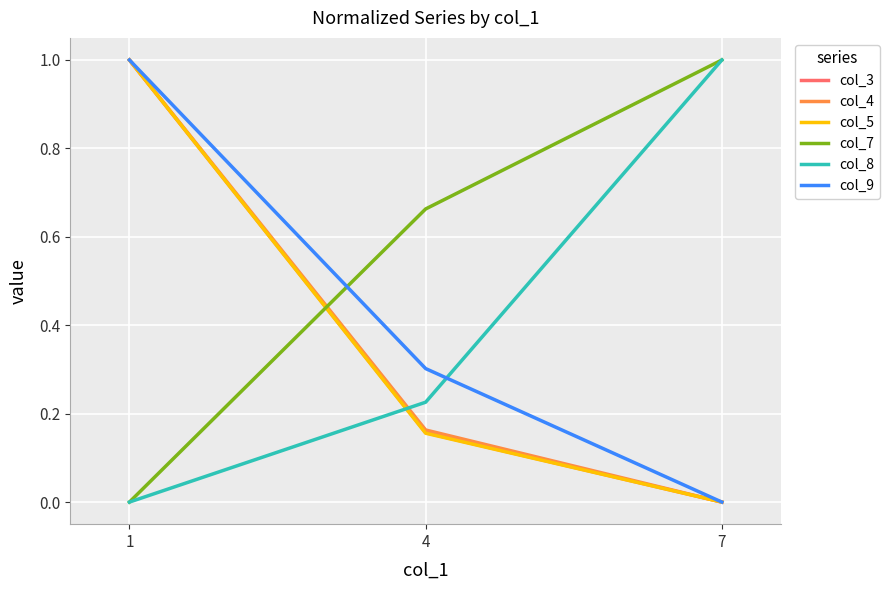

Where is col_8 nearest to the value 0?

1